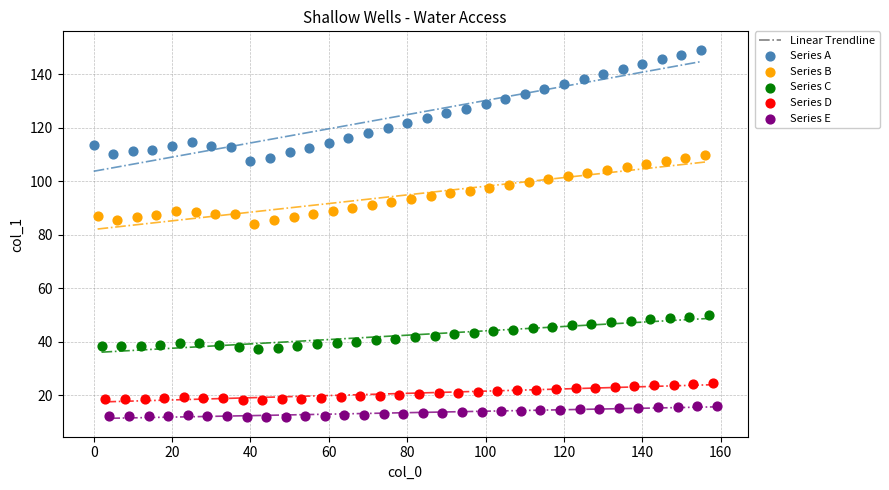

Which series contains the lowest Y value?

Series E